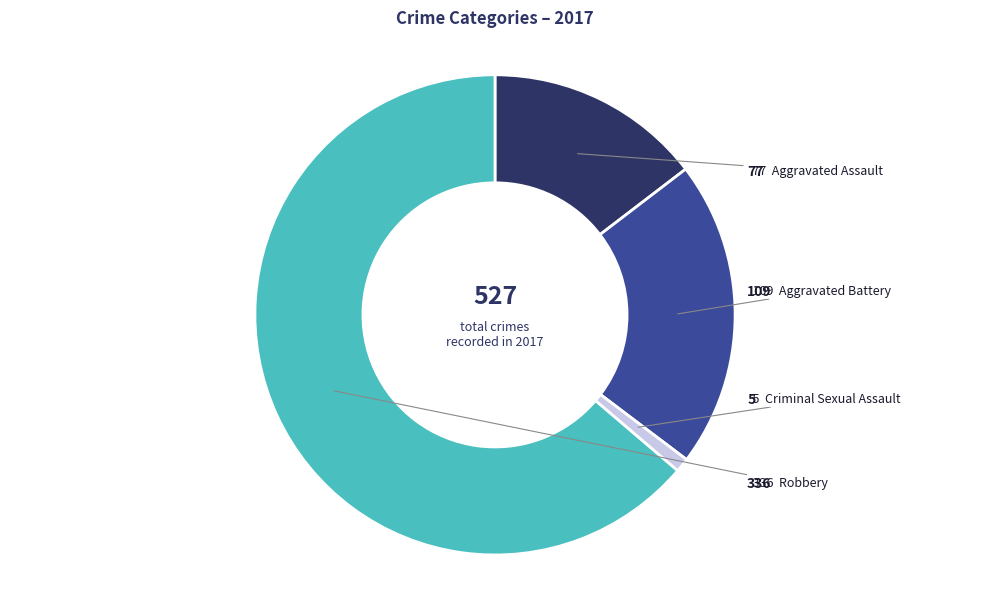

Is there any slice that represents more than half of the pie?

Yes